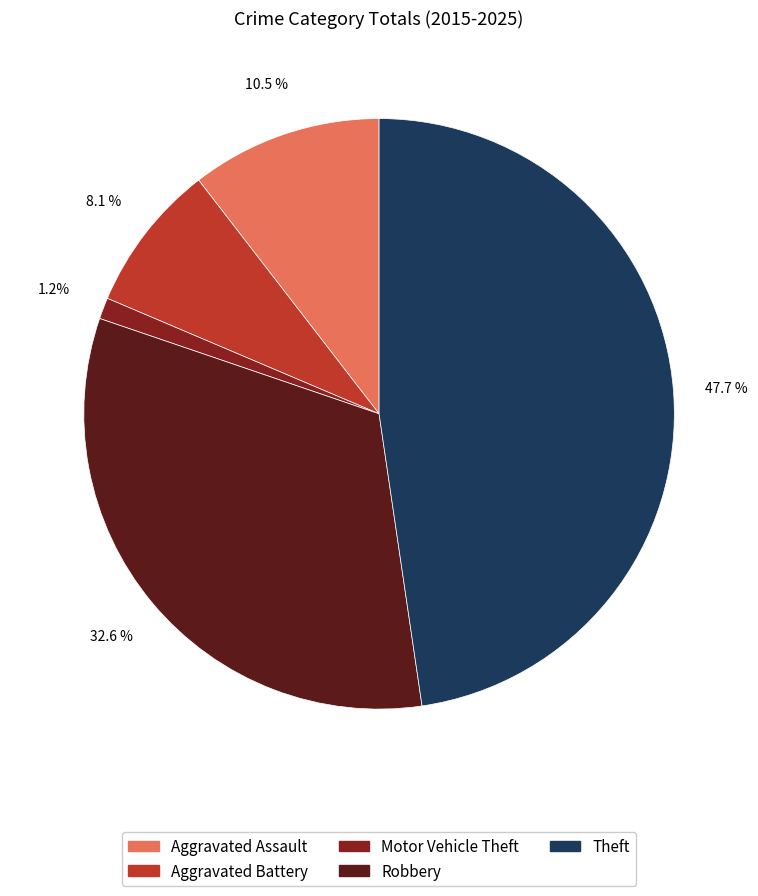

Count the number of slices in the pie.

5